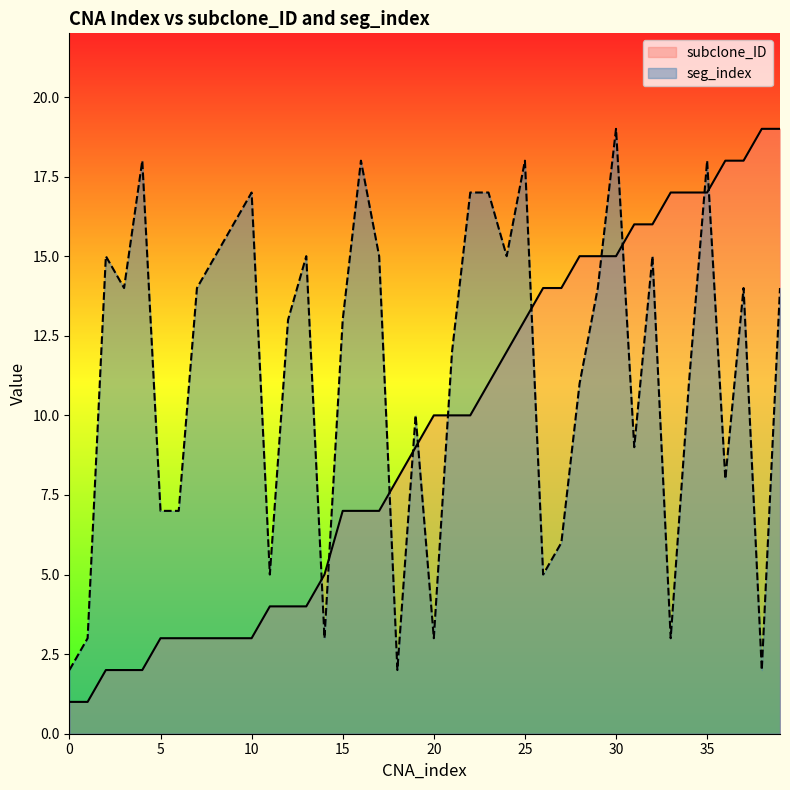

What is the sum of all seg_index values?

453